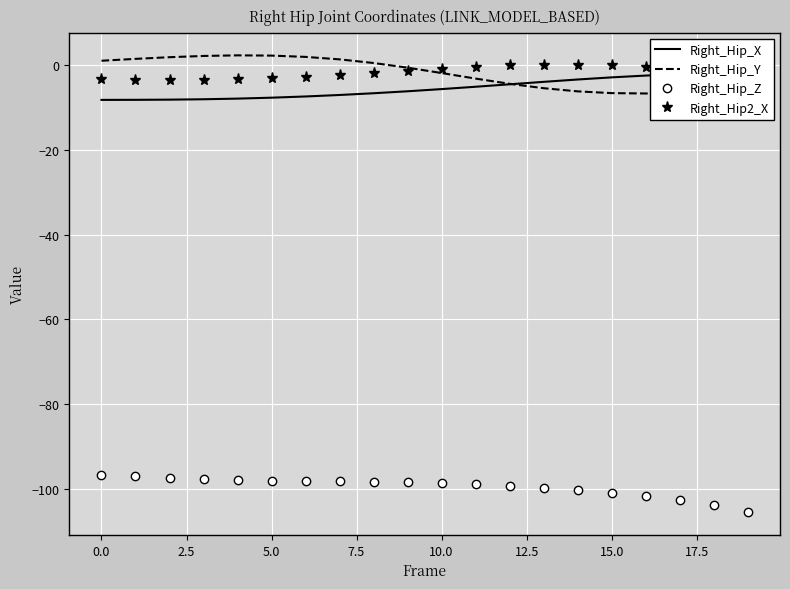

True or false: Right_Hip_X and Right_Hip_Y cross at least once.

True